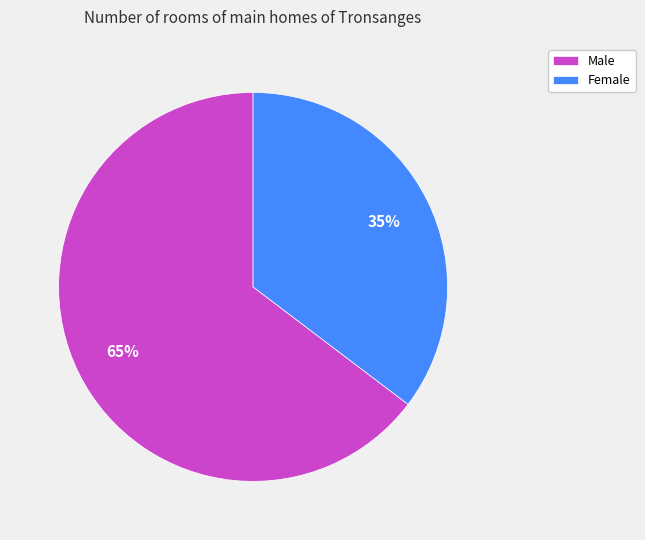

The Female slice represents 35% of the pie. True or false?

True